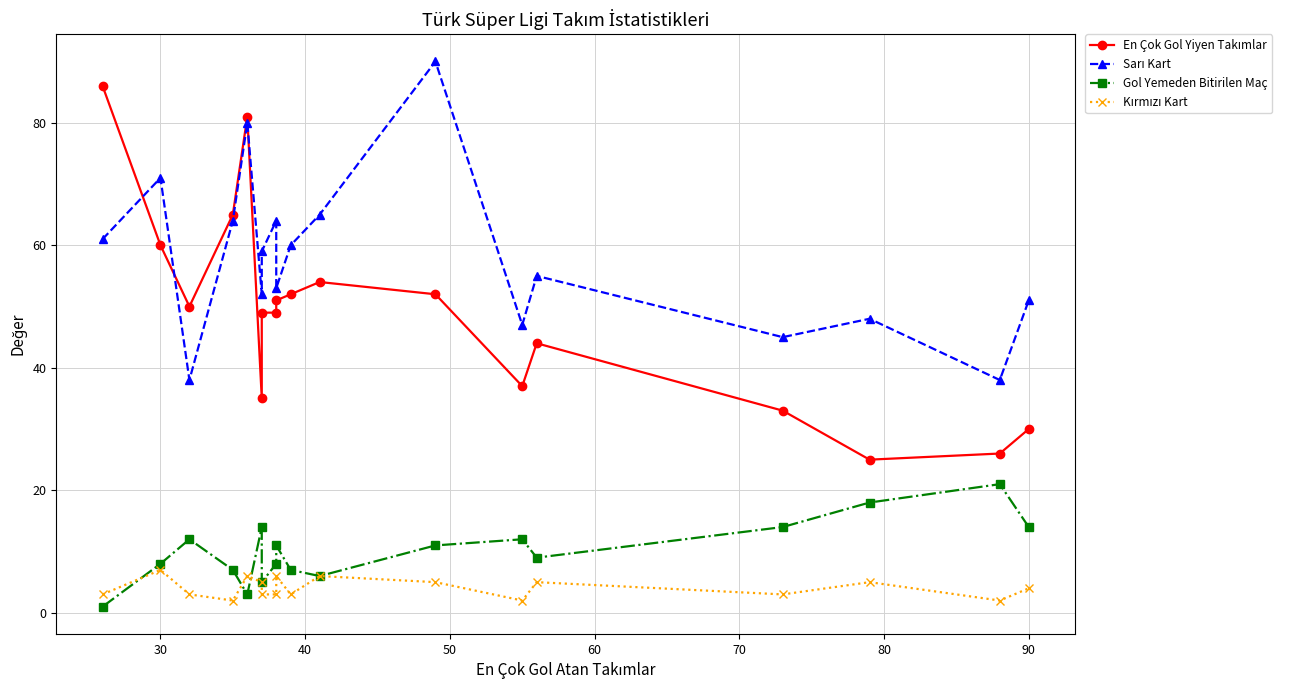

What is the highest value of the Gol Yemeden Bitirilen Maç series?

21